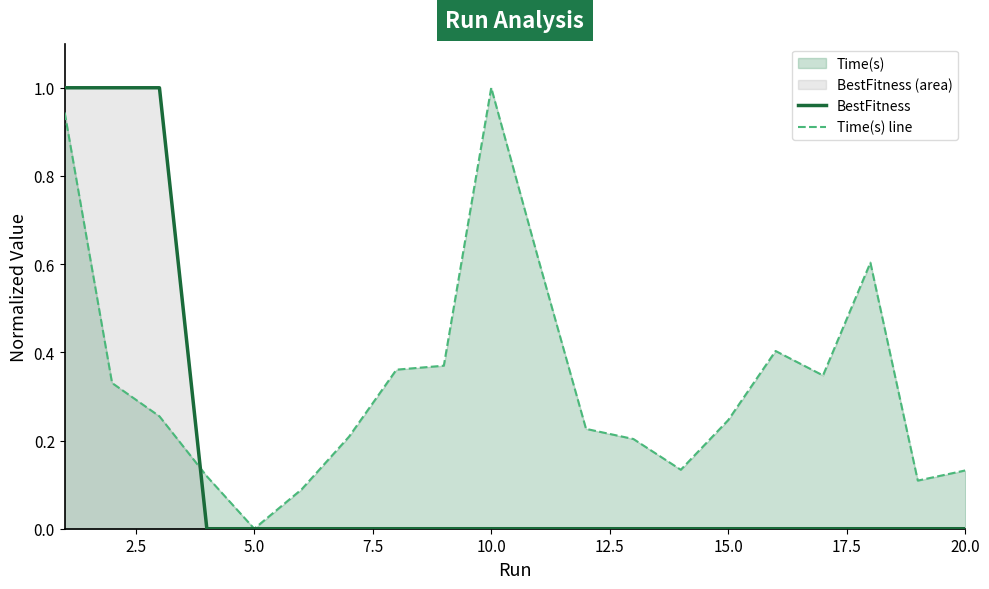

How many interior local valleys does the Time(s) line series have?

4